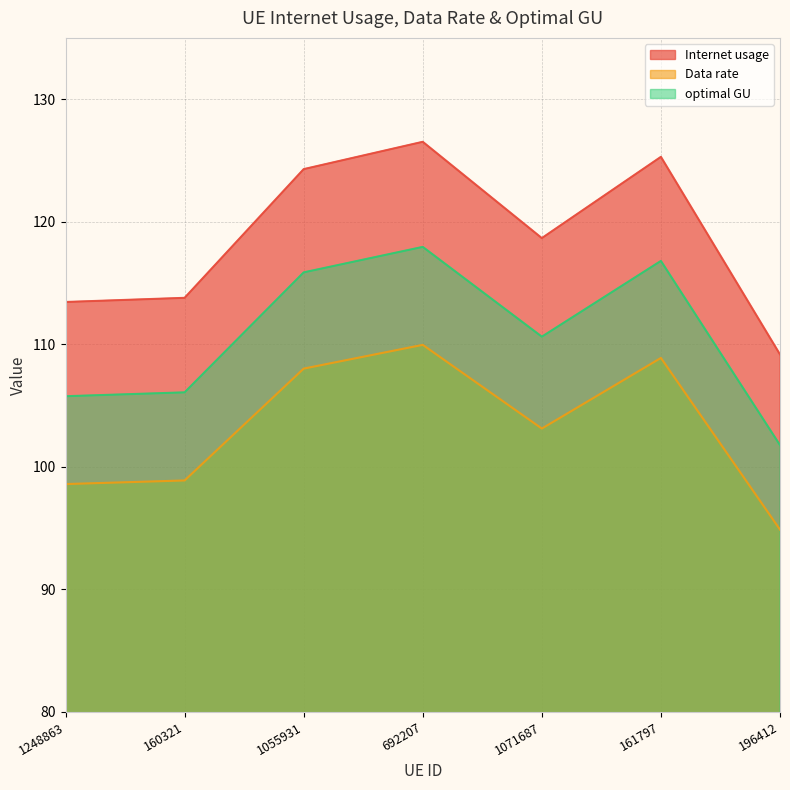

The optimal GU series shows 37.2 at 196412. True or false?

False